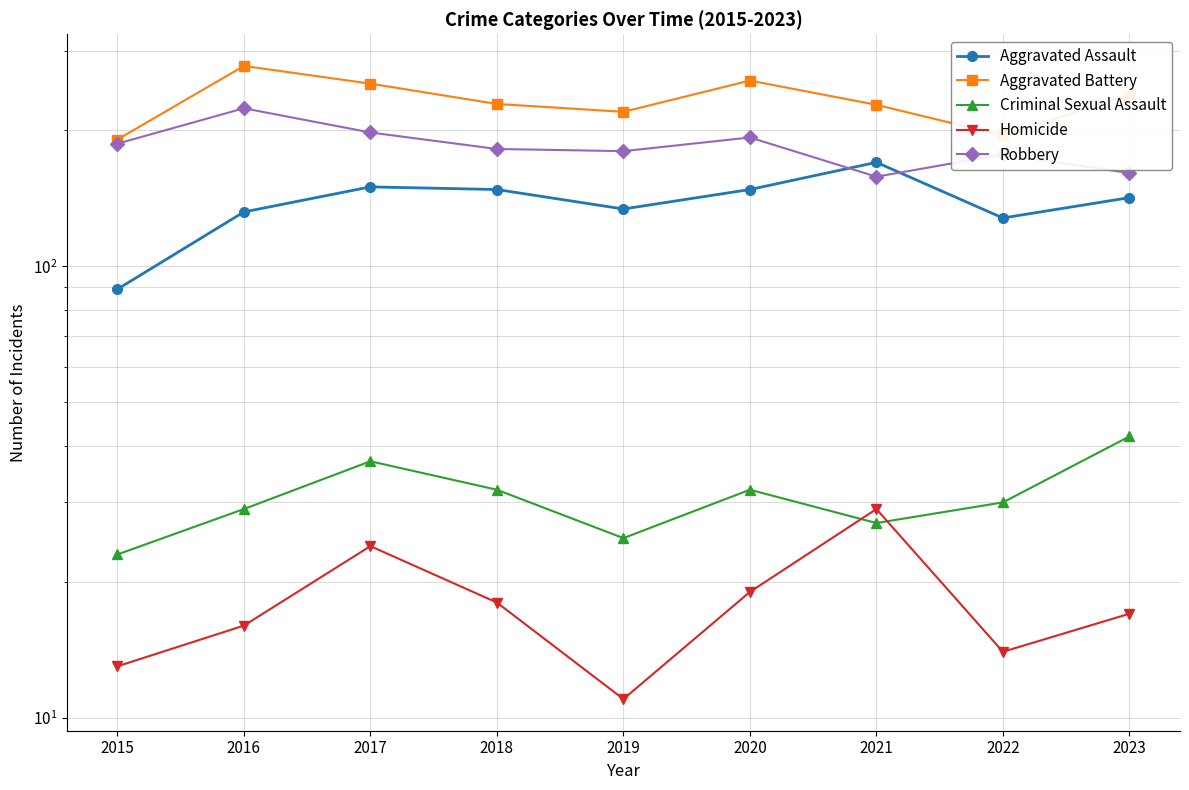

What is the average value of the Aggravated Battery series?

233